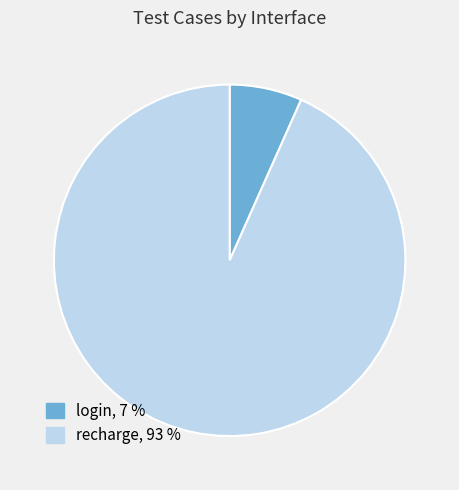

Does any single category account for the majority?

Yes